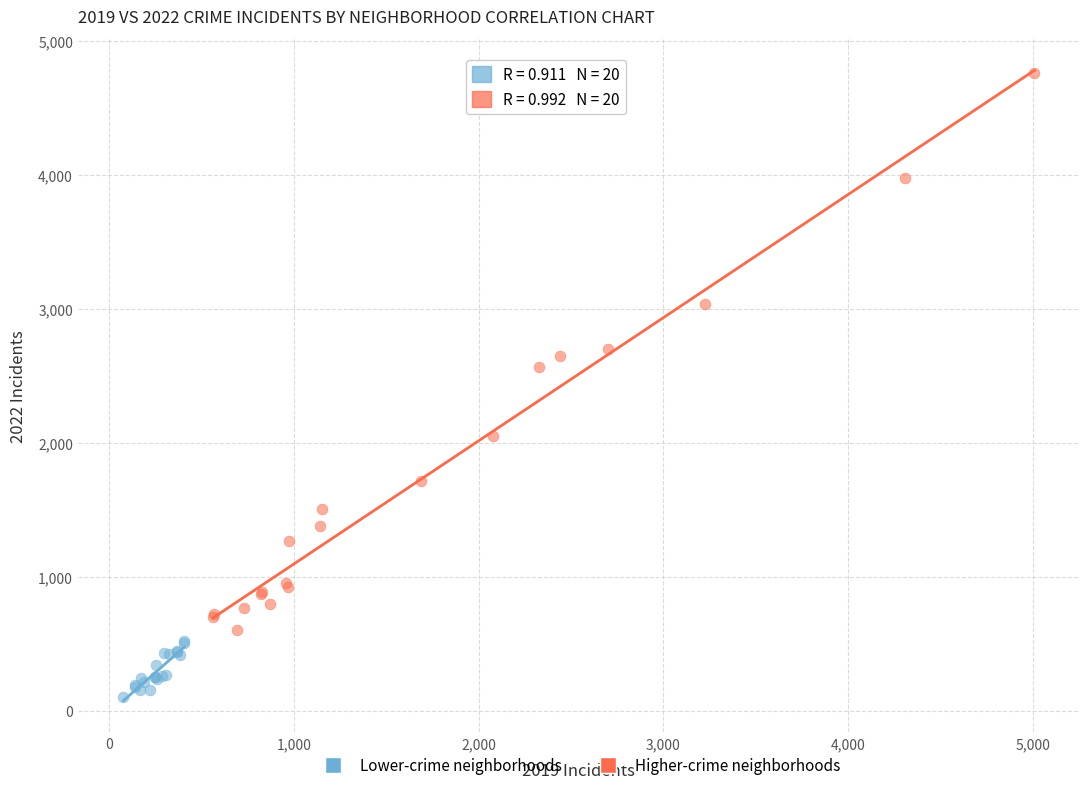

Which series has the widest spread of Y values?

Higher-crime neighborhoods